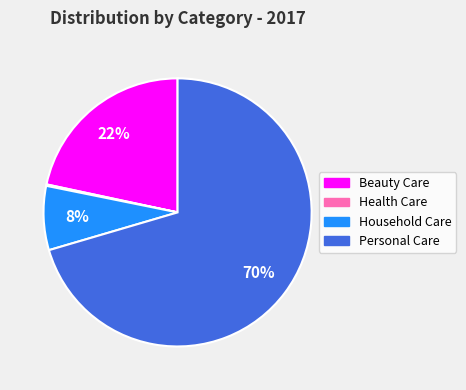

To the nearest percent, what is the difference between the largest and smallest slice percentages?

70%